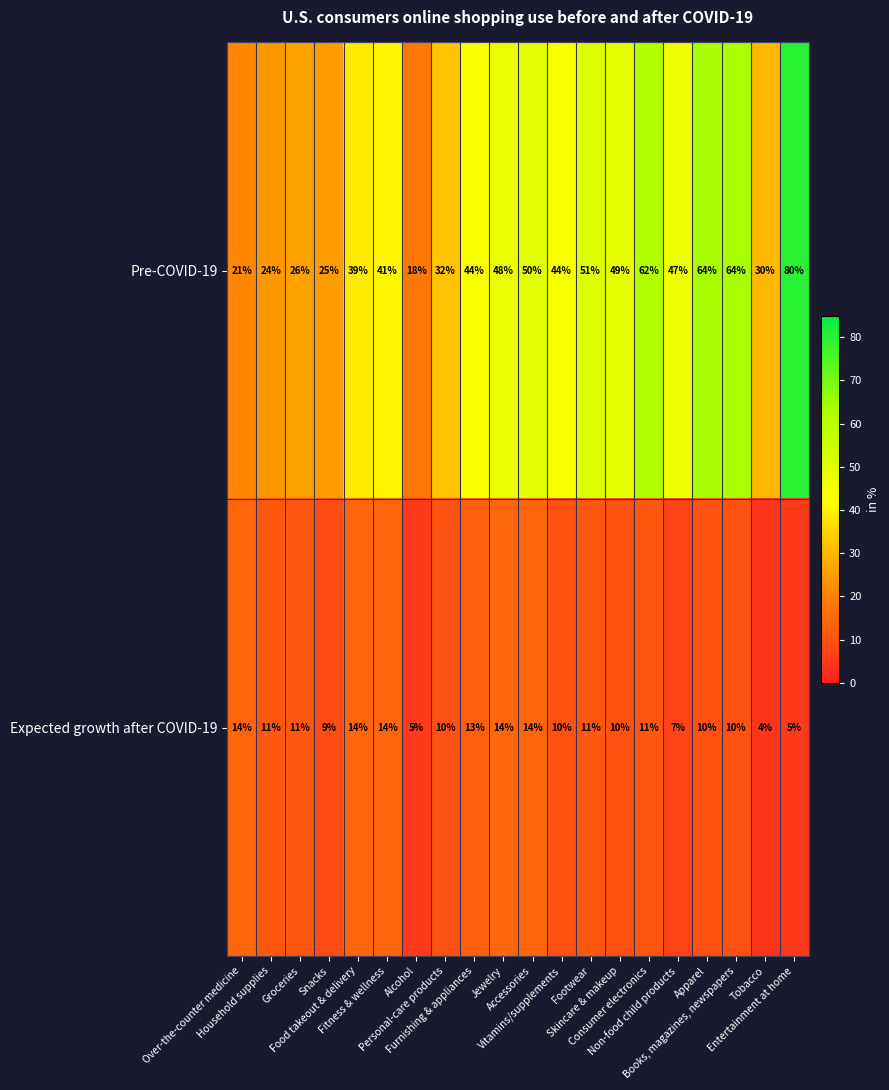

Which series has the widest spread of values?

Pre-COVID-19